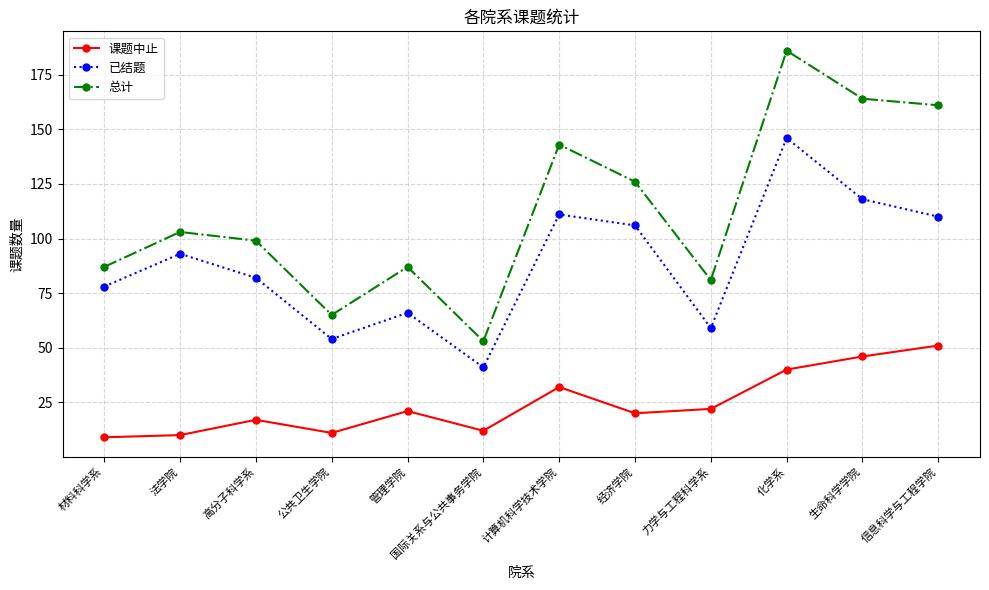

What position from the left is 法学院?

2